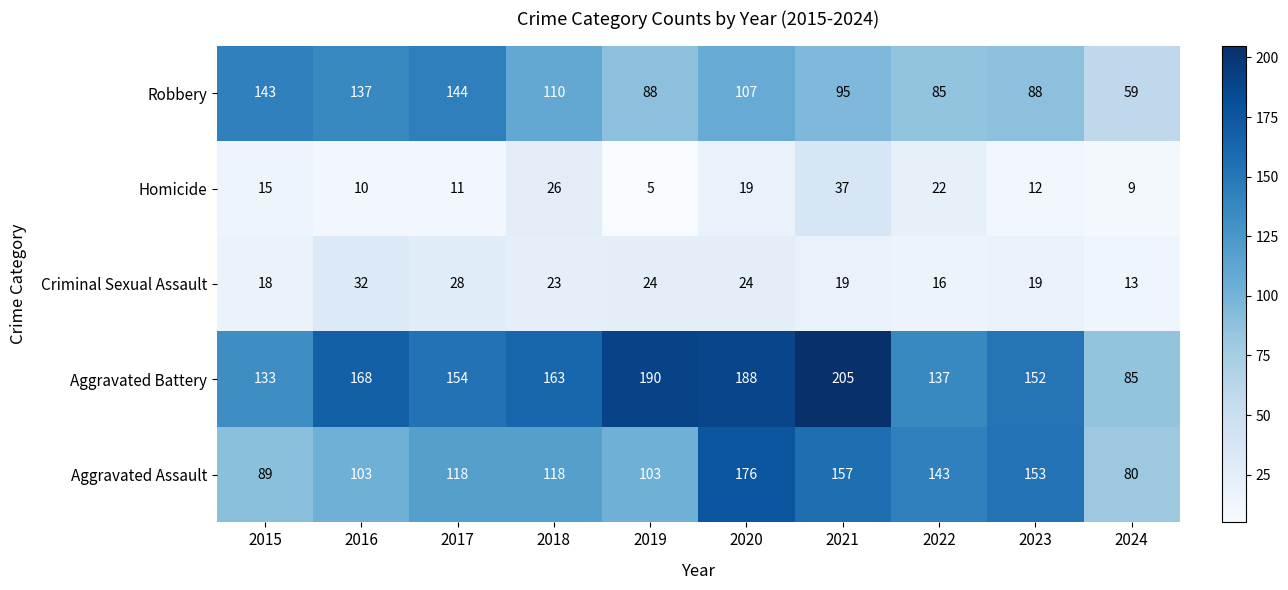

Which category has the highest value across all series?

2021